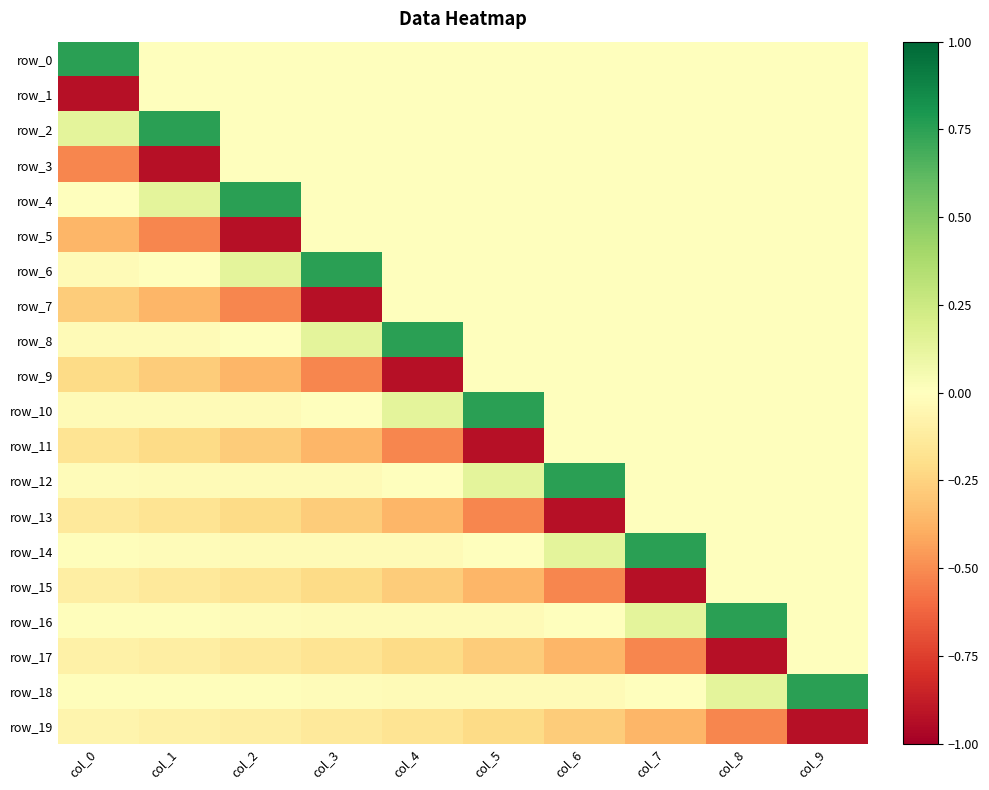

Reading left to right, extract all data points from this chart.

row_0: col_0=0.8	col_1=0.0	col_2=0.0	col_3=0.0	col_4=0.0	col_5=0.0	col_6=0.0	col_7=0.0	col_8=0.0	col_9=0.0
row_1: col_0=-0.9	col_1=0.0	col_2=0.0	col_3=0.0	col_4=0.0	col_5=0.0	col_6=0.0	col_7=0.0	col_8=0.0	col_9=0.0
row_2: col_0=0.1	col_1=0.8	col_2=0.0	col_3=0.0	col_4=0.0	col_5=0.0	col_6=0.0	col_7=0.0	col_8=0.0	col_9=0.0
row_3: col_0=-0.5	col_1=-0.9	col_2=0.0	col_3=0.0	col_4=0.0	col_5=0.0	col_6=0.0	col_7=0.0	col_8=0.0	col_9=0.0
row_4: col_0=-0.0	col_1=0.1	col_2=0.8	col_3=0.0	col_4=0.0	col_5=0.0	col_6=0.0	col_7=0.0	col_8=0.0	col_9=0.0
row_5: col_0=-0.4	col_1=-0.5	col_2=-0.9	col_3=0.0	col_4=0.0	col_5=0.0	col_6=0.0	col_7=0.0	col_8=0.0	col_9=0.0
row_6: col_0=-0.0	col_1=-0.0	col_2=0.1	col_3=0.8	col_4=0.0	col_5=0.0	col_6=0.0	col_7=0.0	col_8=0.0	col_9=0.0
row_7: col_0=-0.3	col_1=-0.4	col_2=-0.5	col_3=-0.9	col_4=0.0	col_5=0.0	col_6=0.0	col_7=0.0	col_8=0.0	col_9=0.0
row_8: col_0=-0.0	col_1=-0.0	col_2=-0.0	col_3=0.1	col_4=0.8	col_5=0.0	col_6=0.0	col_7=0.0	col_8=0.0	col_9=0.0
row_9: col_0=-0.2	col_1=-0.3	col_2=-0.4	col_3=-0.5	col_4=-0.9	col_5=0.0	col_6=0.0	col_7=0.0	col_8=0.0	col_9=0.0
row_10: col_0=-0.0	col_1=-0.0	col_2=-0.0	col_3=-0.0	col_4=0.1	col_5=0.8	col_6=0.0	col_7=0.0	col_8=0.0	col_9=0.0
row_11: col_0=-0.2	col_1=-0.2	col_2=-0.3	col_3=-0.4	col_4=-0.5	col_5=-0.9	col_6=0.0	col_7=0.0	col_8=0.0	col_9=0.0
row_12: col_0=-0.0	col_1=-0.0	col_2=-0.0	col_3=-0.0	col_4=-0.0	col_5=0.1	col_6=0.8	col_7=0.0	col_8=0.0	col_9=0.0
row_13: col_0=-0.1	col_1=-0.2	col_2=-0.2	col_3=-0.3	col_4=-0.4	col_5=-0.5	col_6=-0.9	col_7=0.0	col_8=0.0	col_9=0.0
row_14: col_0=-0.0	col_1=-0.0	col_2=-0.0	col_3=-0.0	col_4=-0.0	col_5=-0.0	col_6=0.1	col_7=0.8	col_8=0.0	col_9=0.0
row_15: col_0=-0.1	col_1=-0.1	col_2=-0.2	col_3=-0.2	col_4=-0.3	col_5=-0.4	col_6=-0.5	col_7=-0.9	col_8=0.0	col_9=0.0
row_16: col_0=-0.0	col_1=-0.0	col_2=-0.0	col_3=-0.0	col_4=-0.0	col_5=-0.0	col_6=-0.0	col_7=0.1	col_8=0.8	col_9=0.0
row_17: col_0=-0.1	col_1=-0.1	col_2=-0.1	col_3=-0.2	col_4=-0.2	col_5=-0.3	col_6=-0.4	col_7=-0.5	col_8=-0.9	col_9=0.0
row_18: col_0=-0.0	col_1=-0.0	col_2=-0.0	col_3=-0.0	col_4=-0.0	col_5=-0.0	col_6=-0.0	col_7=-0.0	col_8=0.1	col_9=0.8
row_19: col_0=-0.1	col_1=-0.1	col_2=-0.1	col_3=-0.1	col_4=-0.2	col_5=-0.2	col_6=-0.3	col_7=-0.4	col_8=-0.5	col_9=-0.9